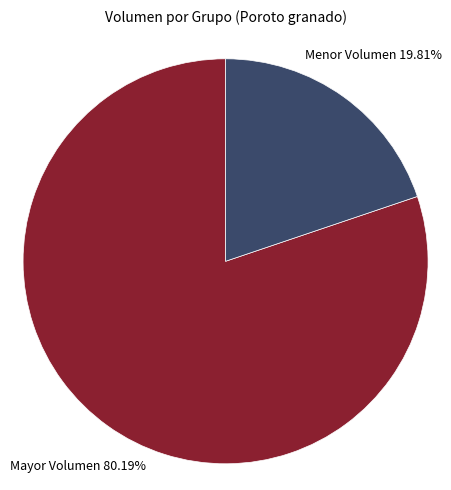

Combined, do Mayor Volumen and Menor Volumen account for over 50%?

Yes